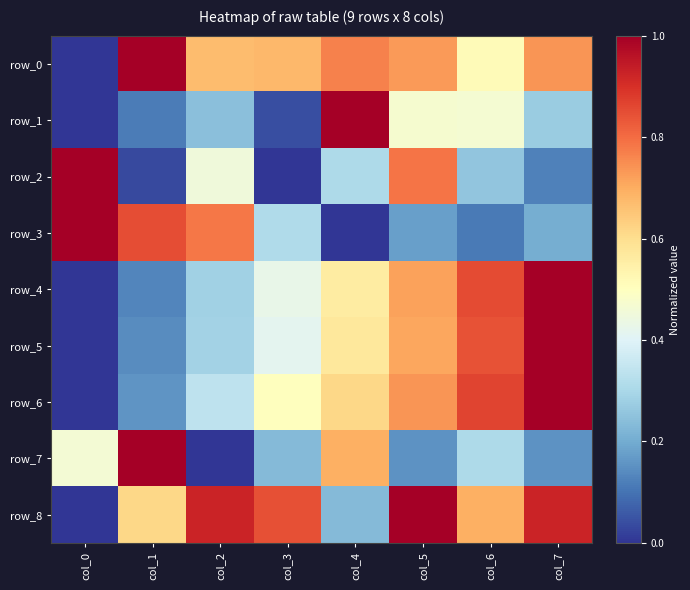

Which category has the highest value in the row_7 series?

col_1